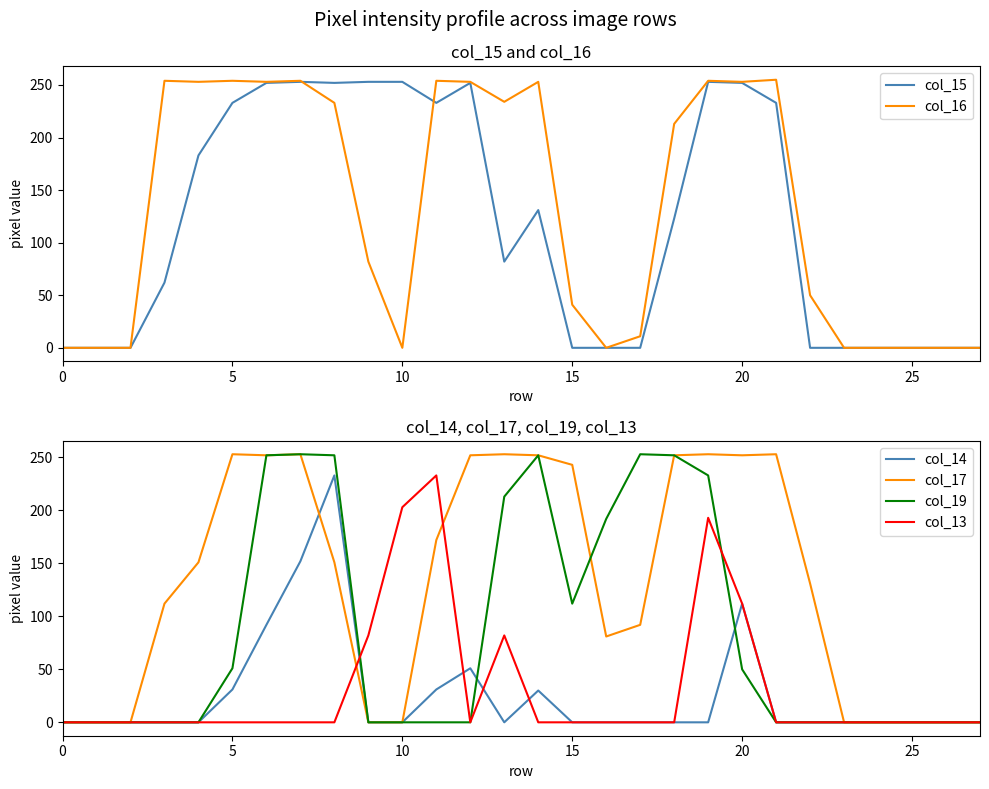

How many values in the col_17 series exceed 151?

12